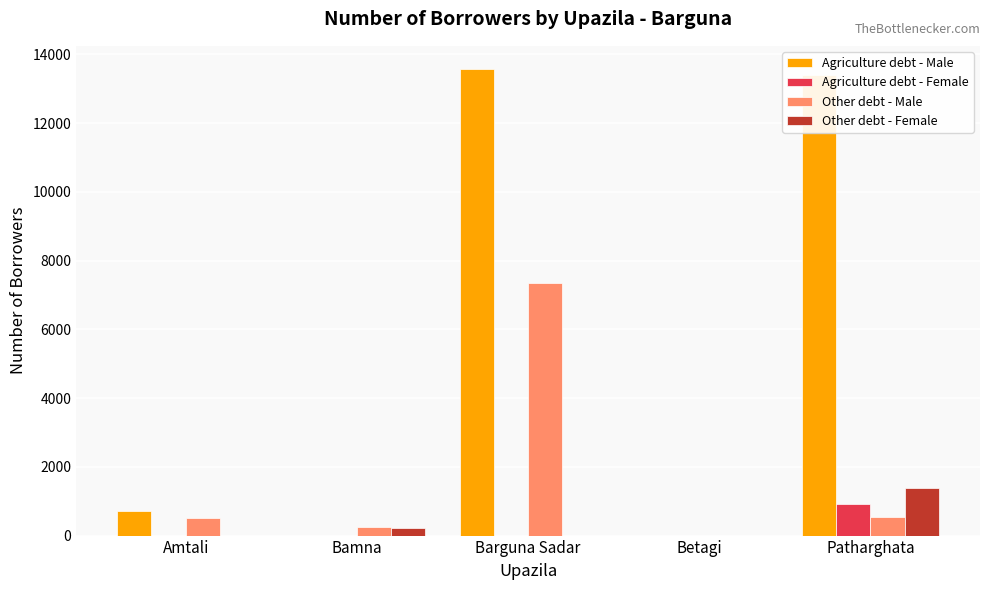

What is the sum of all Other debt - Male values?

8664